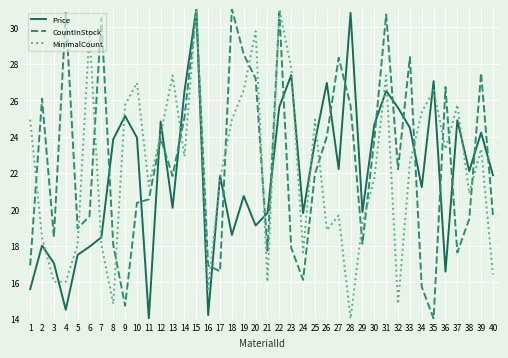

At 18, list the series in order from smallest to largest.

Price, MinimalCount, CountInStock